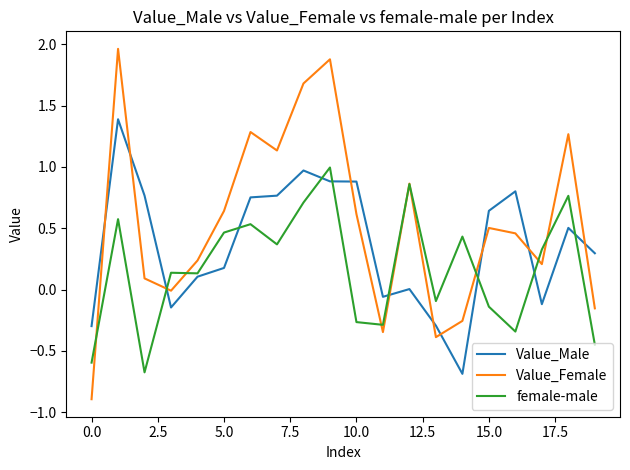

What is the minimum value shown in the chart?

-0.9